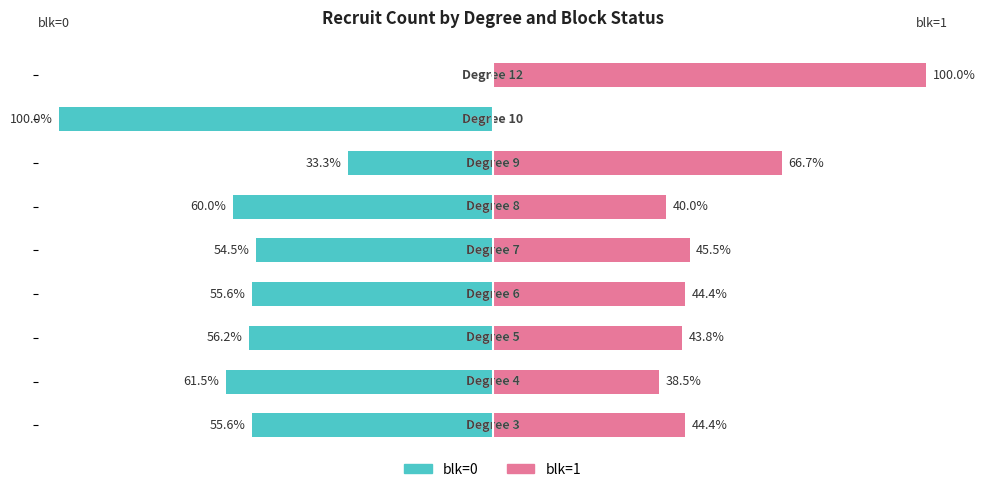

Between 0 and 7, which series saw the biggest shift?

blk=0 (count)